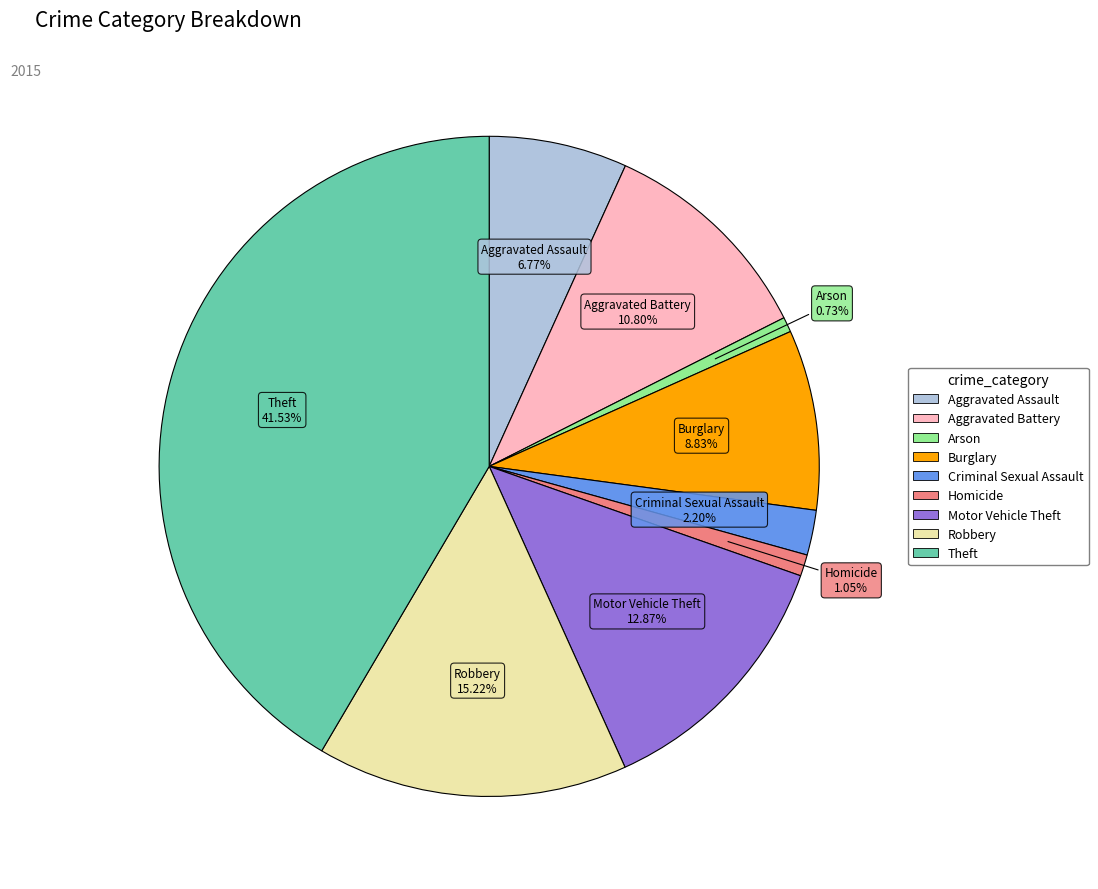

How many slices are in this pie chart?

9